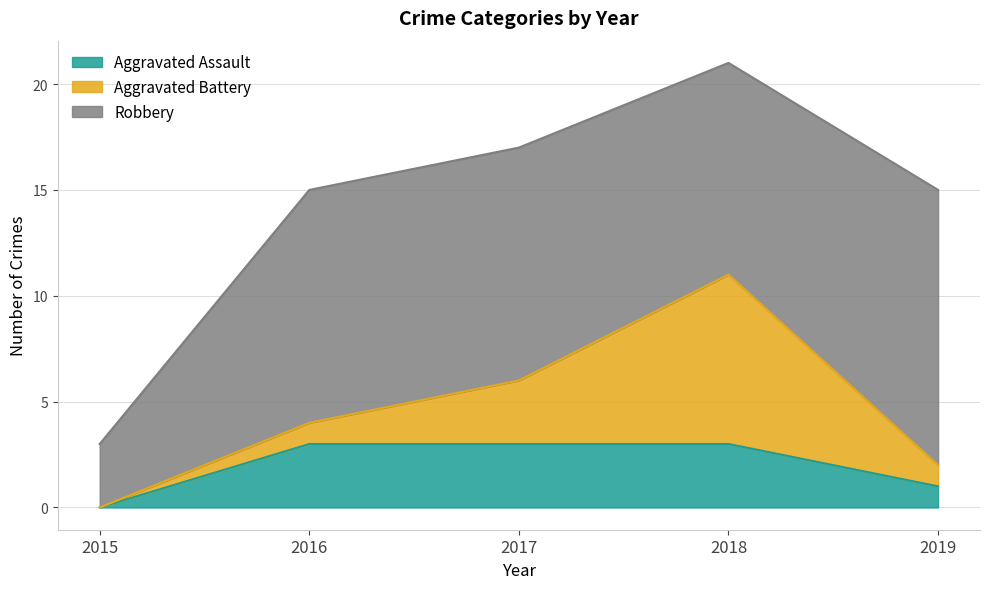

Is it true that Aggravated Assault equals 3 at 2016?

True